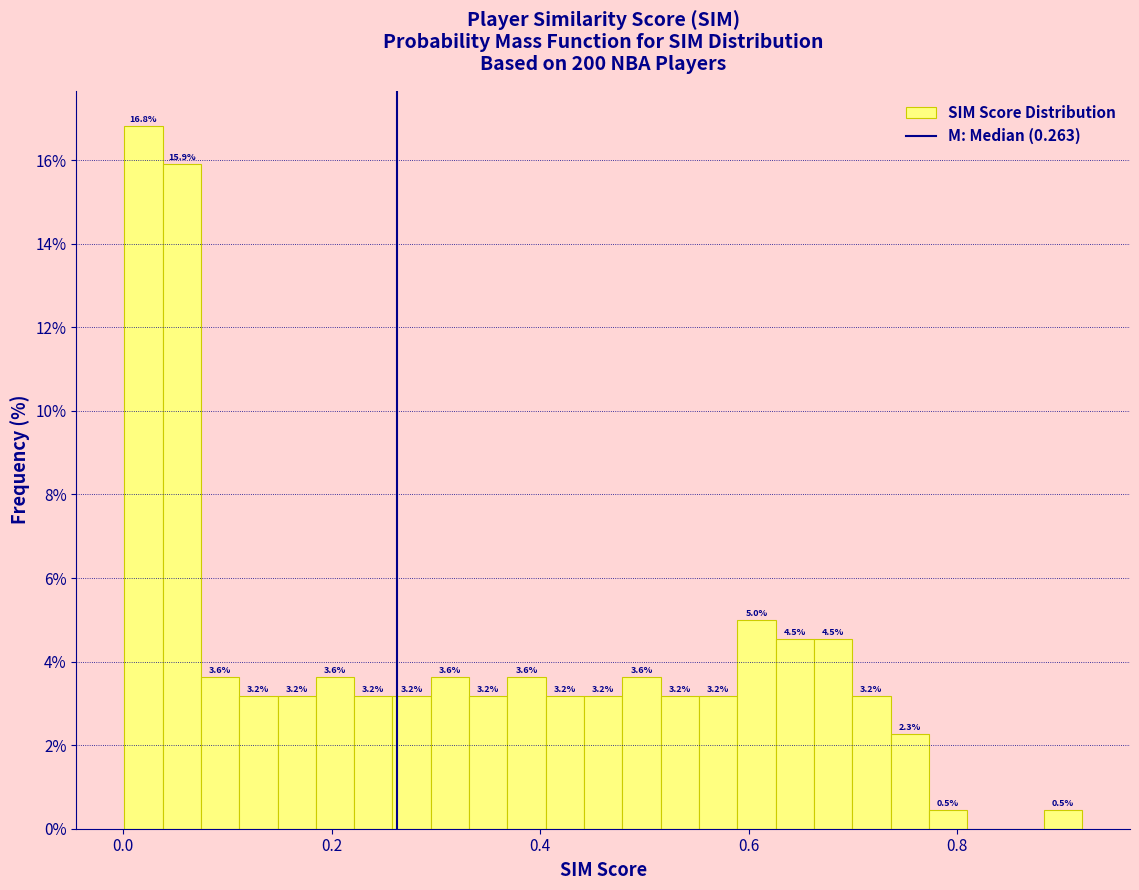

Read against the x-axis, roughly where is the centre of the tallest bar?

0.02